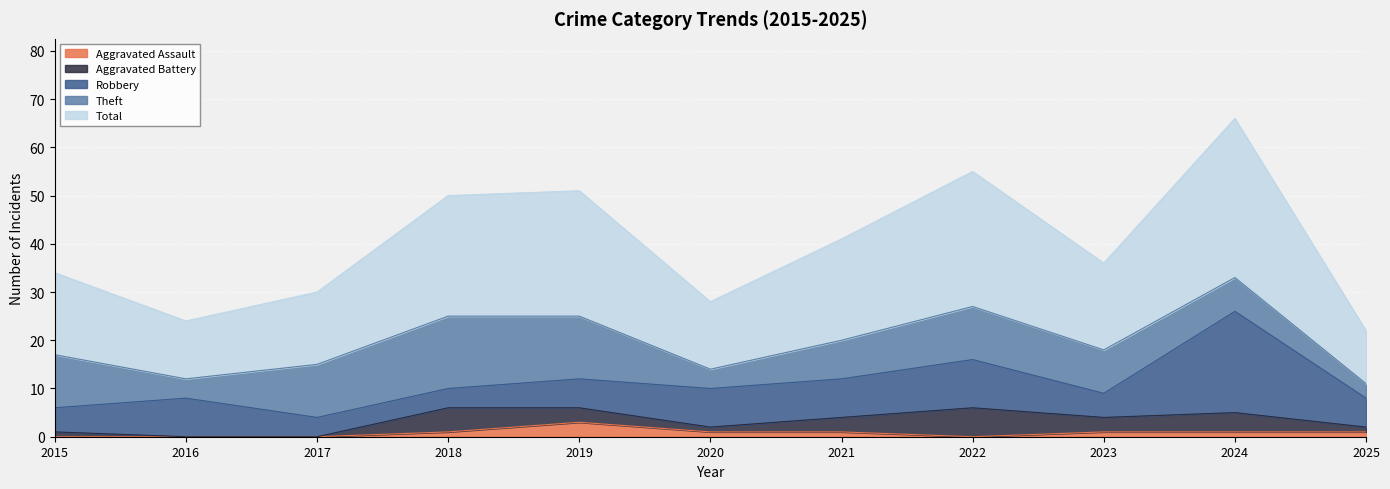

How many lines are shown in the chart?

5